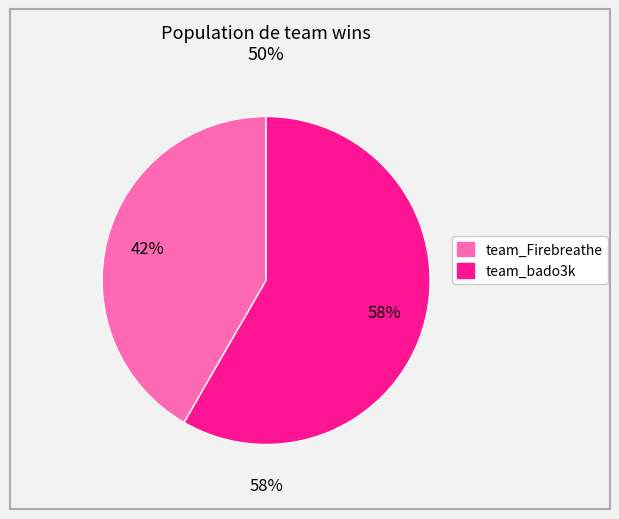

To the nearest percent, what percentage of the pie is team_Firebreathe?

42%